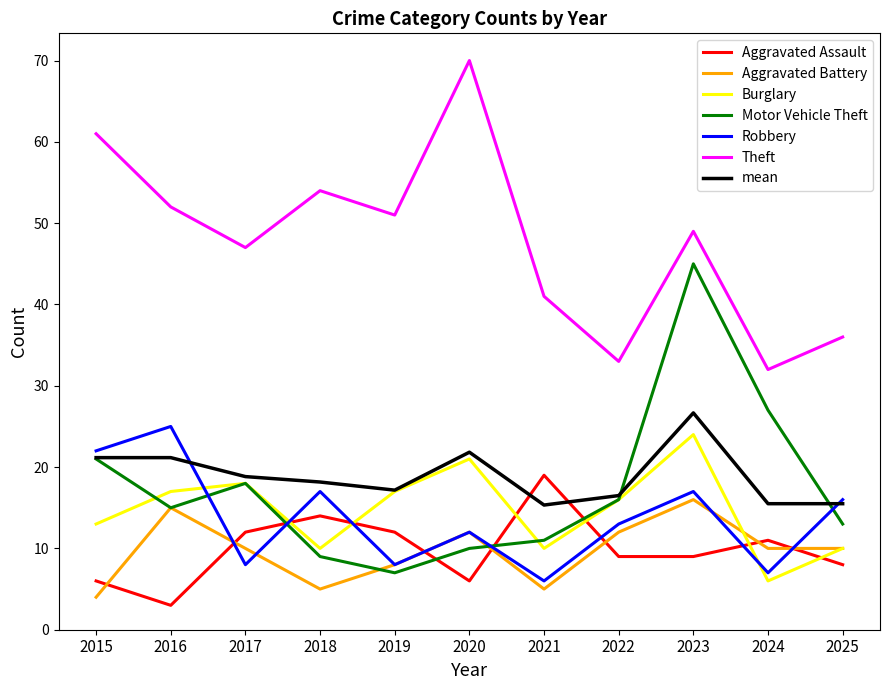

Does the chart display data point markers on the line(s)?

No